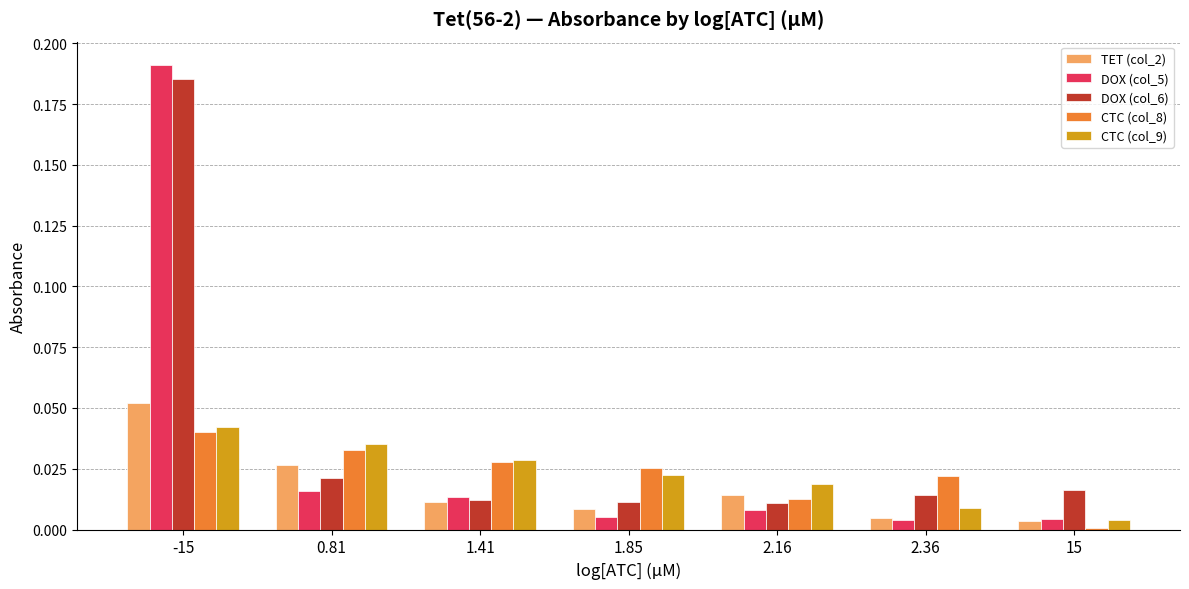

Which series has the widest spread of values?

DOX (col_5)